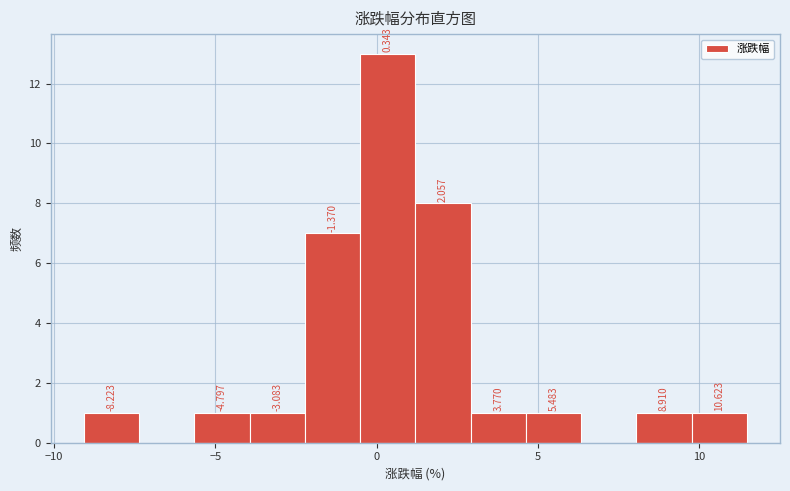

Read against the x-axis, roughly where is the centre of the tallest bar?

0.5